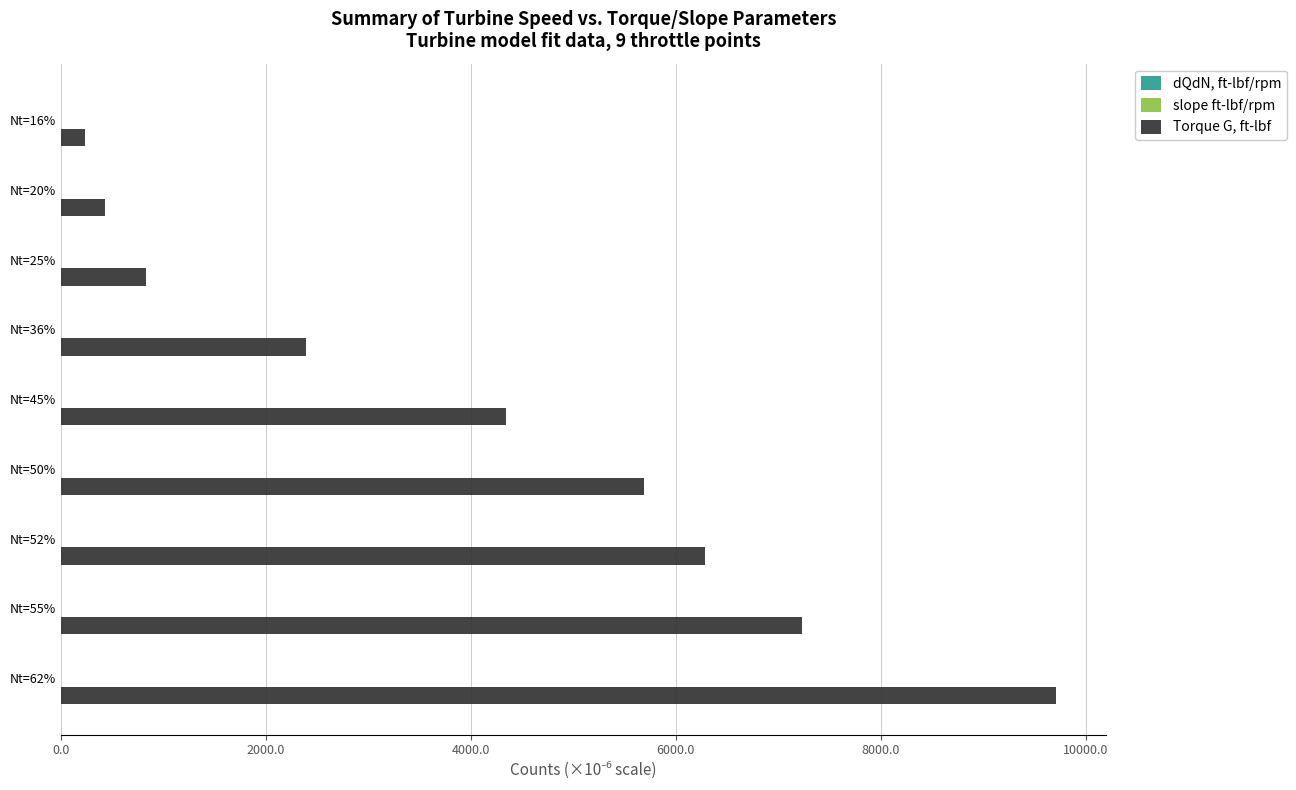

Between Nt=36% and Nt=45%, which series saw the biggest shift?

Torque G, ft-lbf